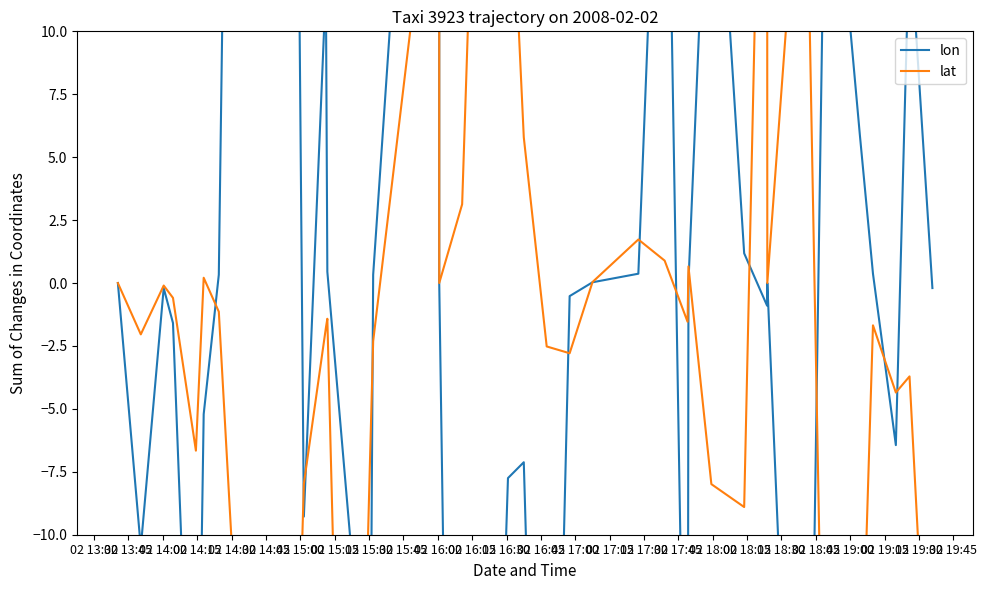

Is this an area chart (filled region under the line)?

No